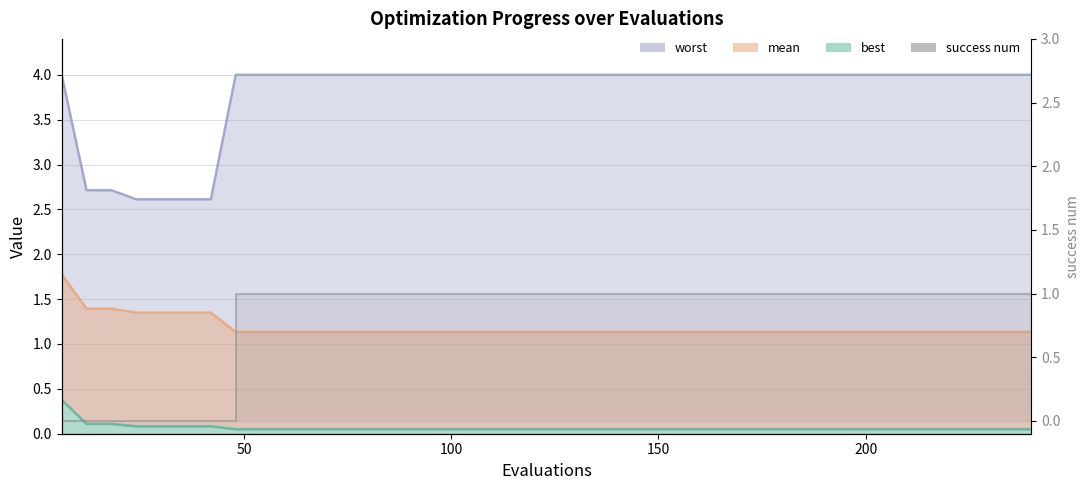

How many lines are shown in the chart?

4